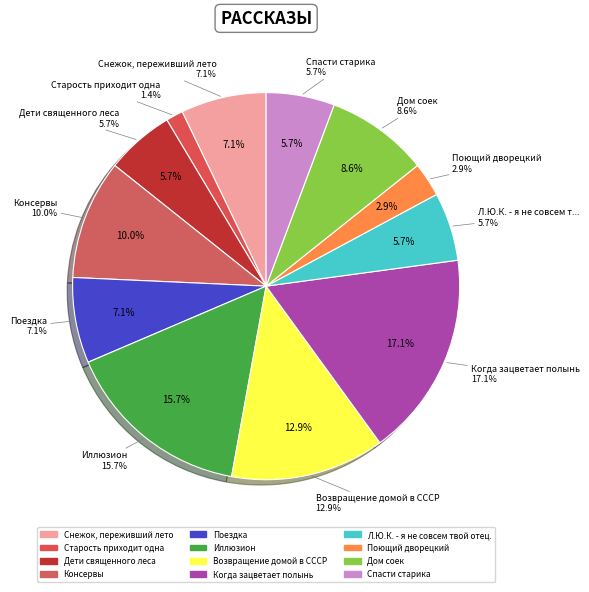

To the nearest percent, what percentage of the pie is Иллюзион?

16%